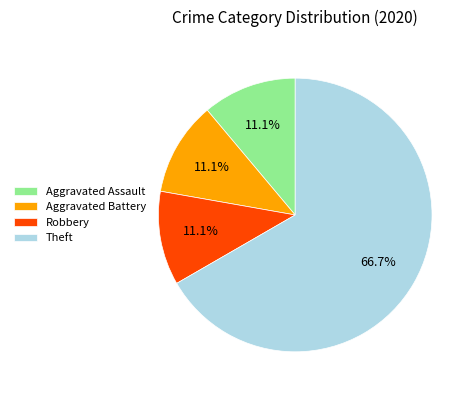

How many segments does this pie chart have?

4